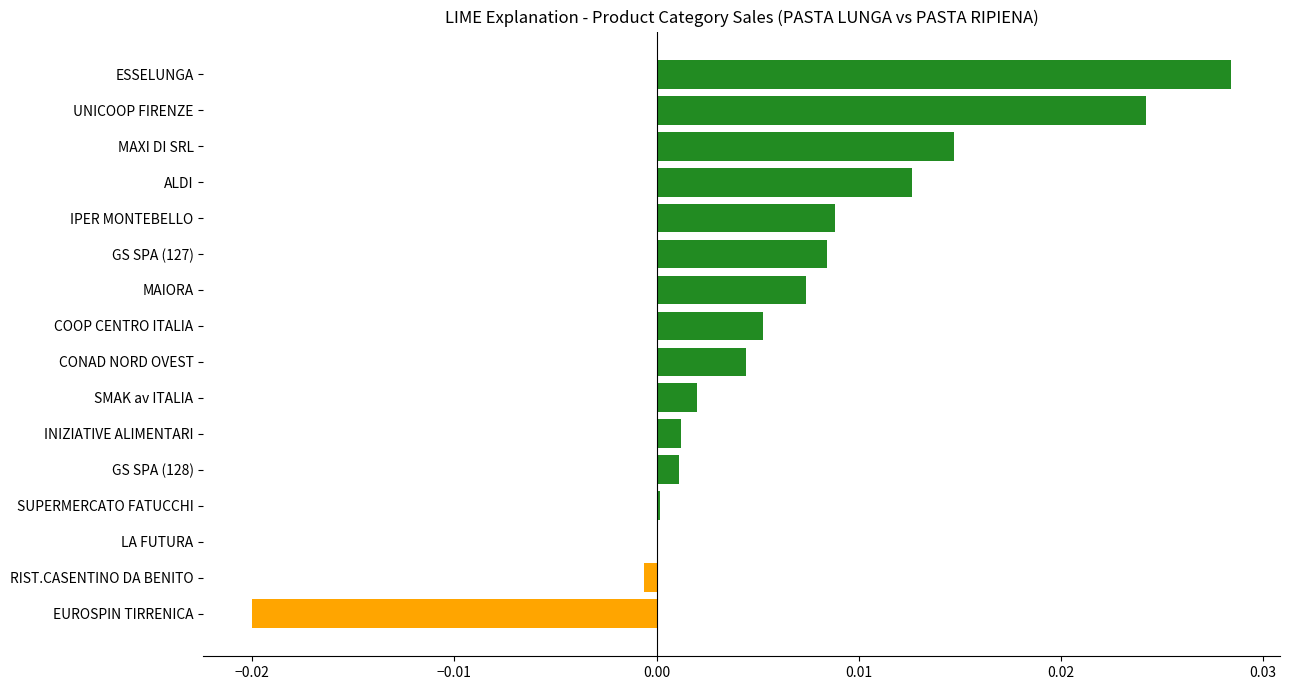

Which category has the highest value across all series?

ESSELUNGA